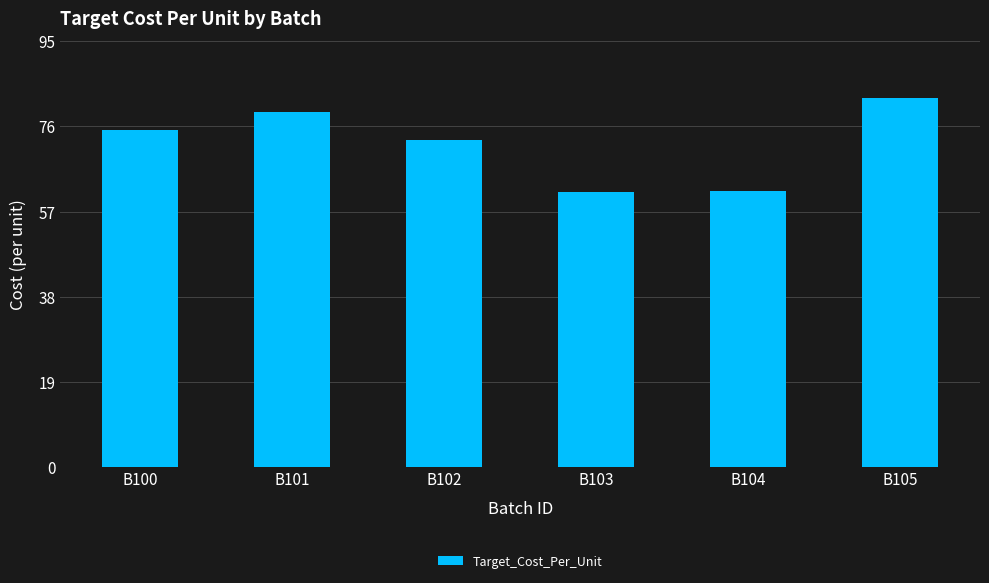

How many data points are above 75?

3